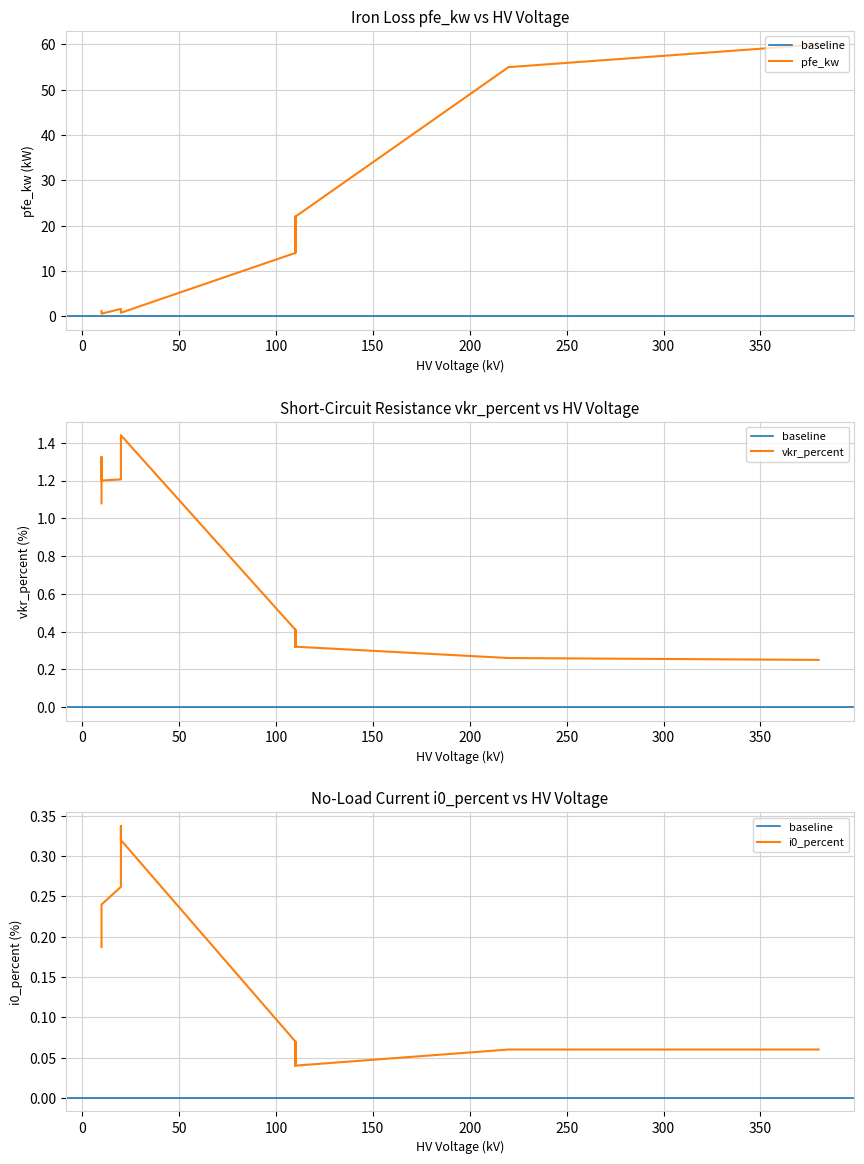

In pfe_kw, how many points are lower than both neighbors (excluding endpoints)?

3